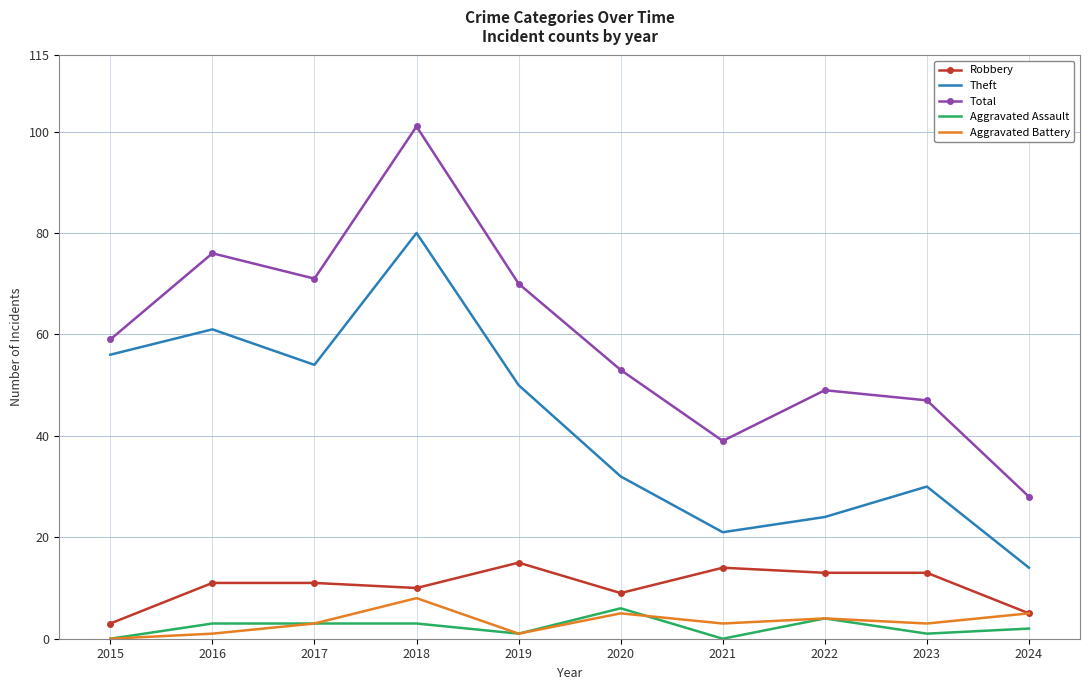

At how many categories does at least one series exceed 10?

10